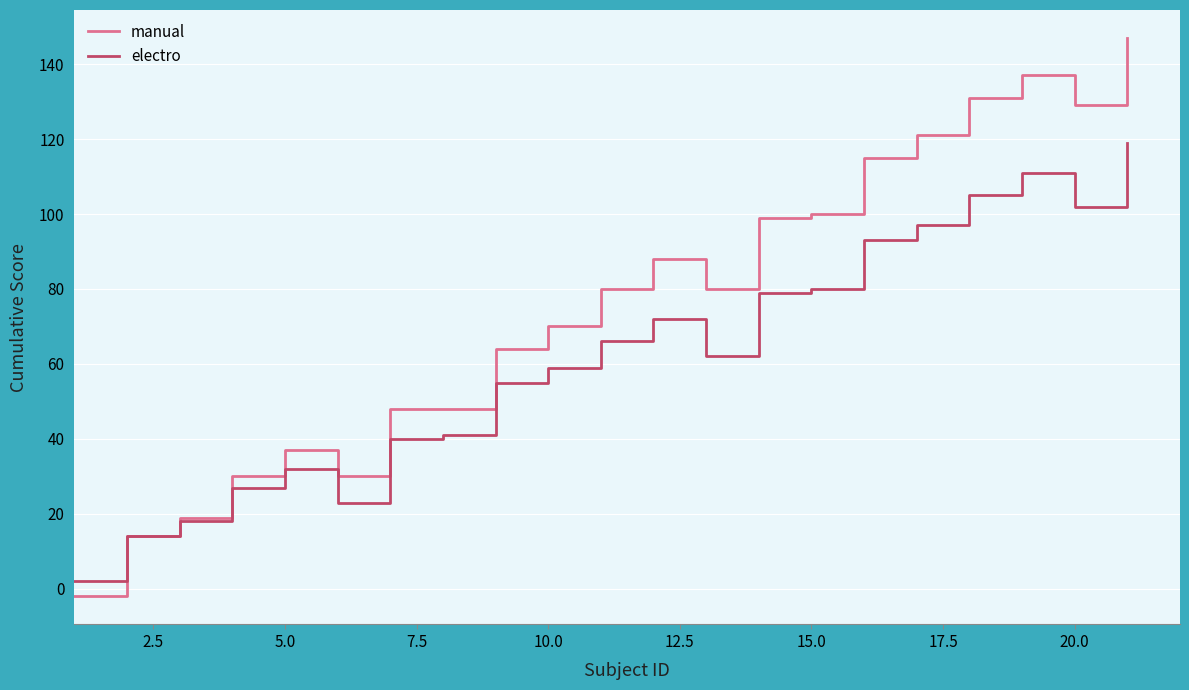

In electro, how many points are higher than both neighbors (excluding endpoints)?

3